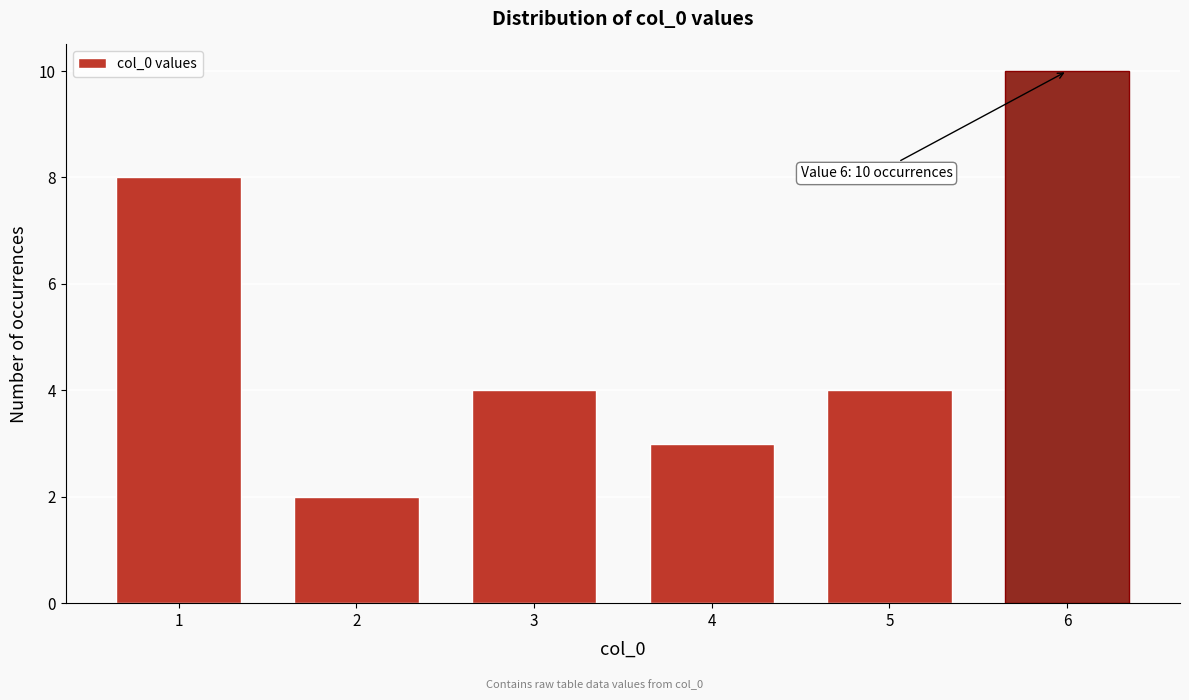

Reading left to right, what are all the values shown in this chart?

1=8	2=2	3=4	4=3	5=4	6=10